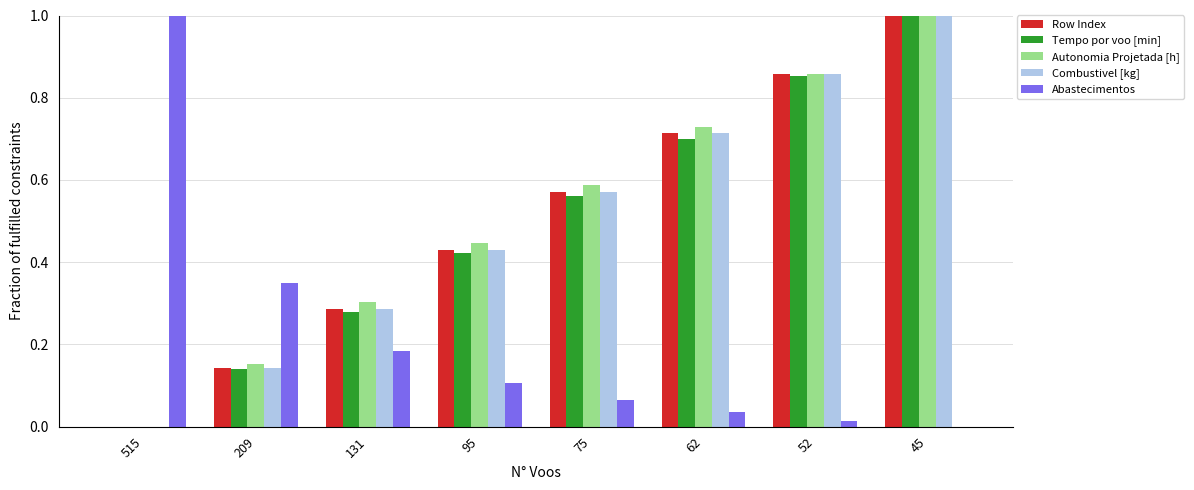

What are all the series names shown in the legend?

Row Index, Tempo por voo [min], Autonomia Projetada [h], Combustivel [kg], Abastecimentos